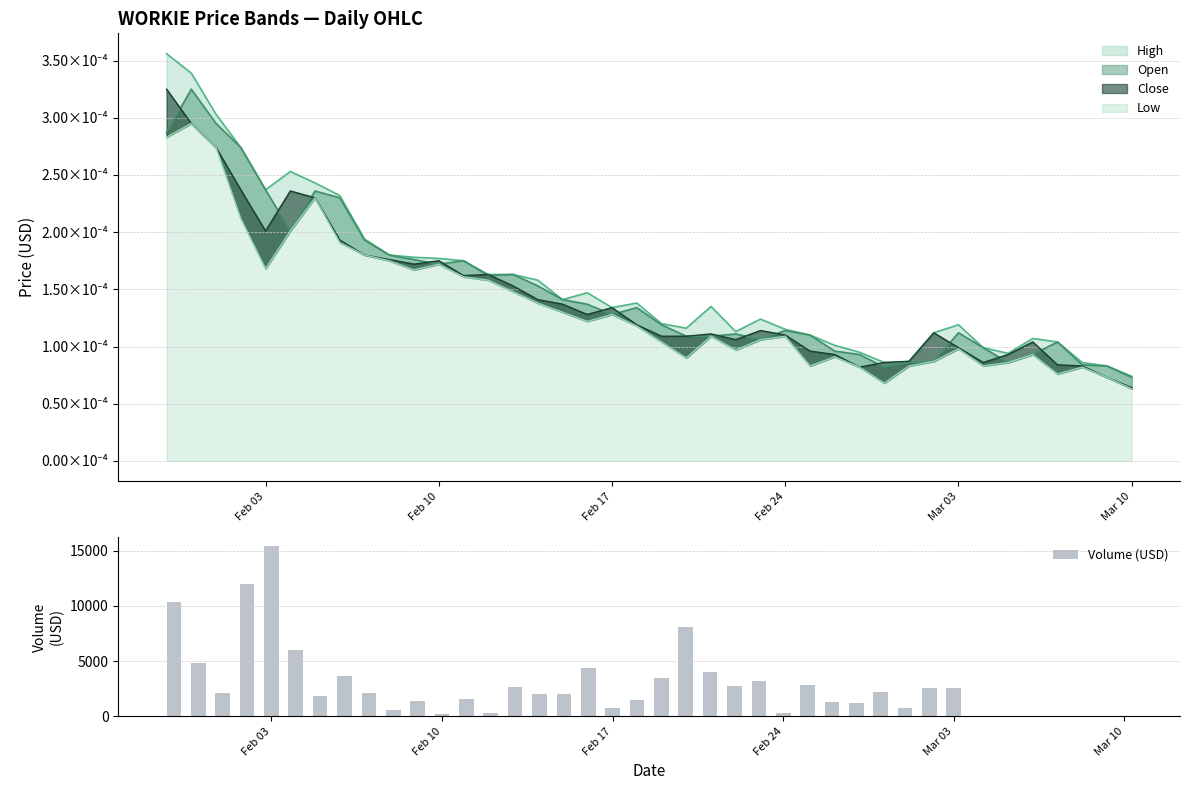

What is the sum of all Volume (USD) values?

111040